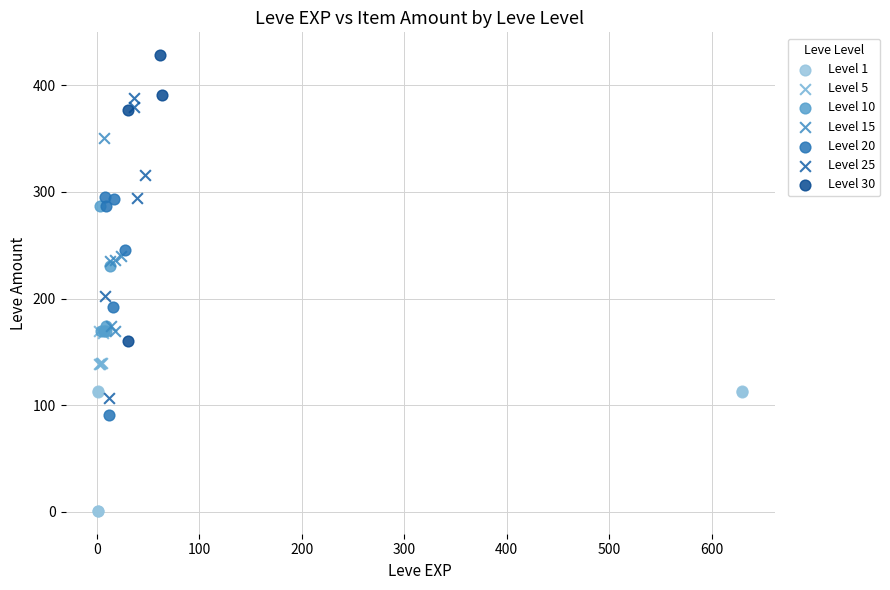

Which series contains the highest Y value?

Level 30